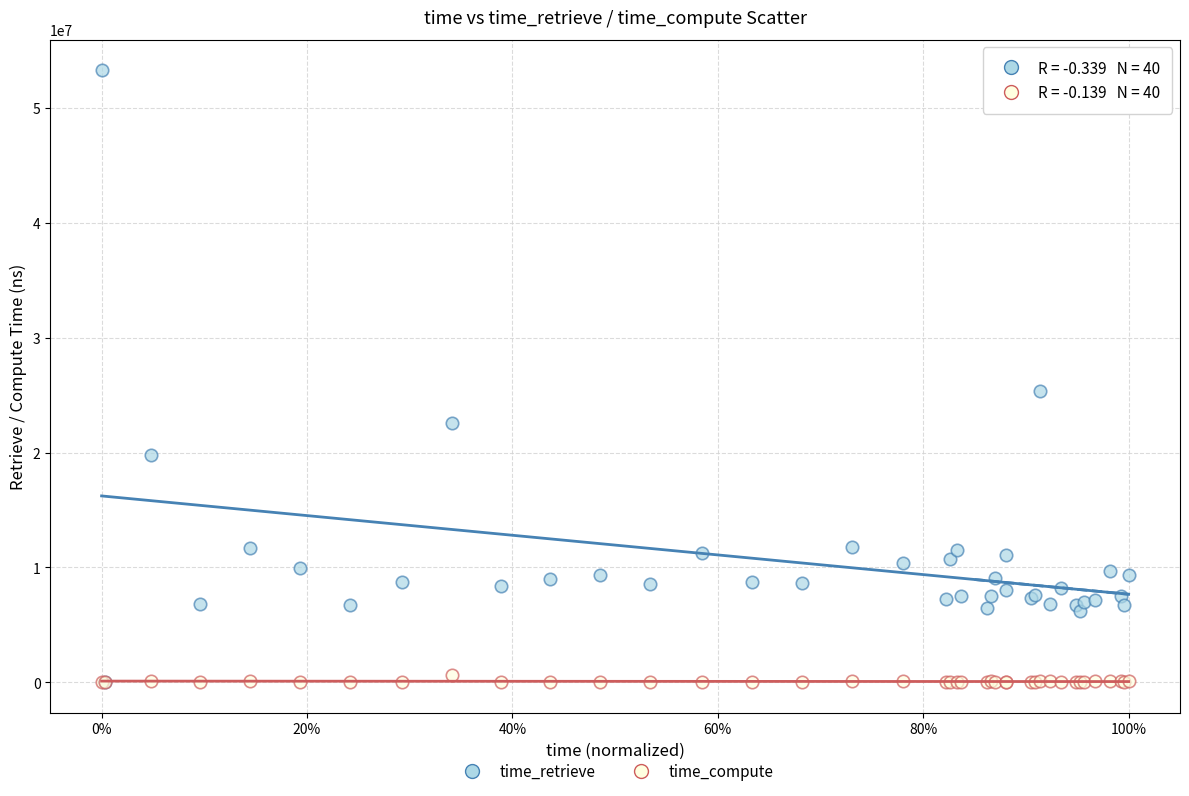

Which series has the largest Y range (max minus min)?

time_retrieve